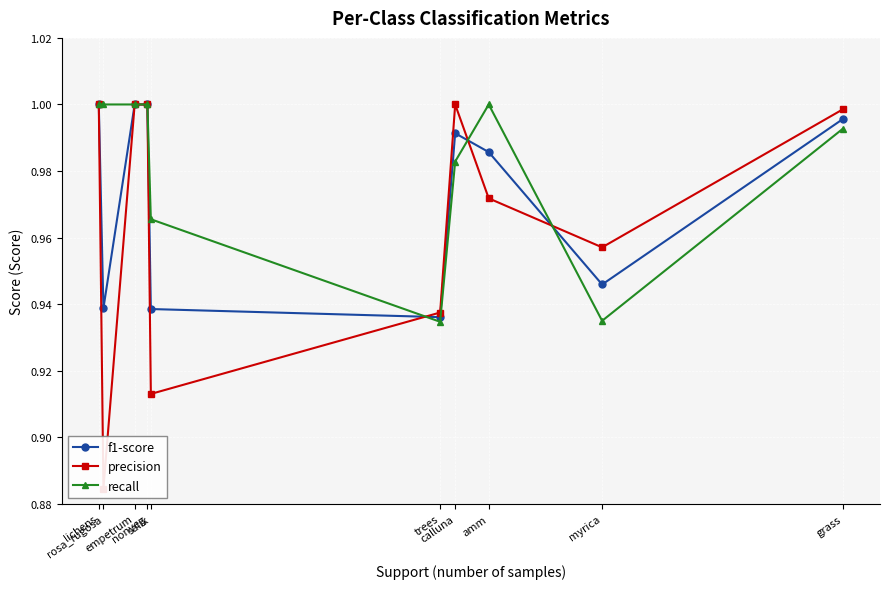

At which category is the sum across all series the highest?

lichens